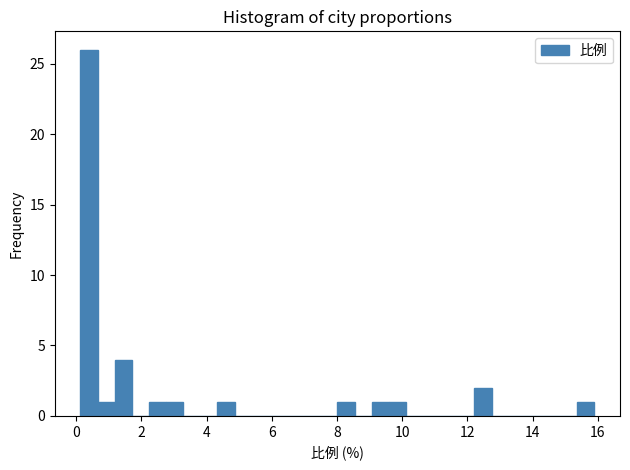

Read against the x-axis, roughly where is the centre of the tallest bar?

0.4